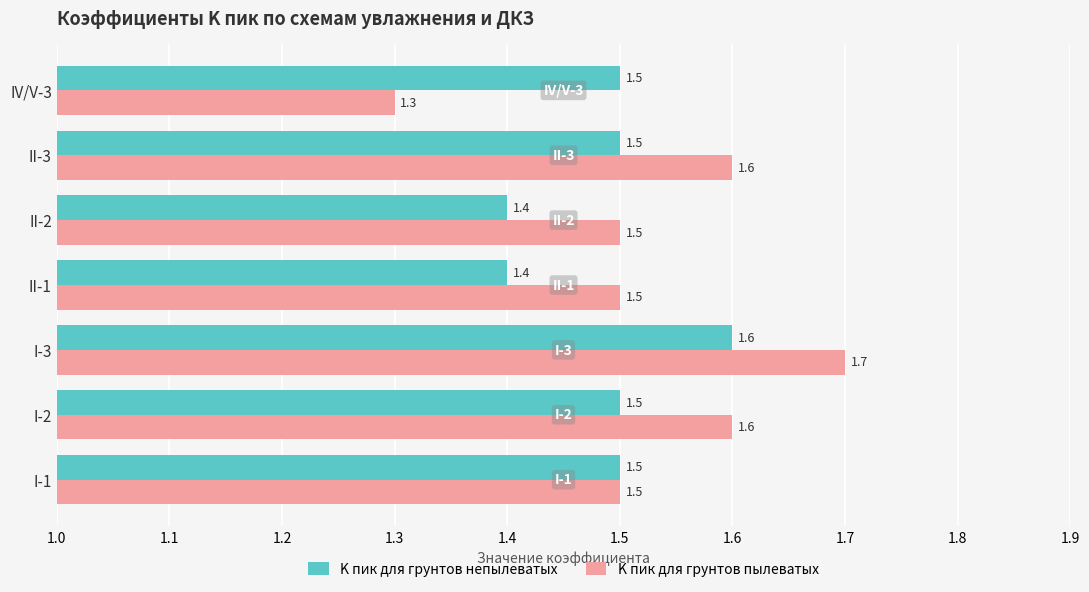

What is the smallest value displayed?

1.3